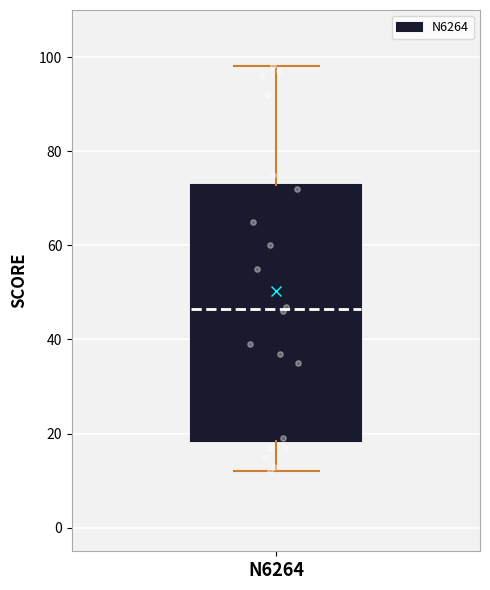

Where is the upper edge of the box for N6264 on the y-axis? The values are not printed on the chart, so give them approximately, as read against the axis.

72